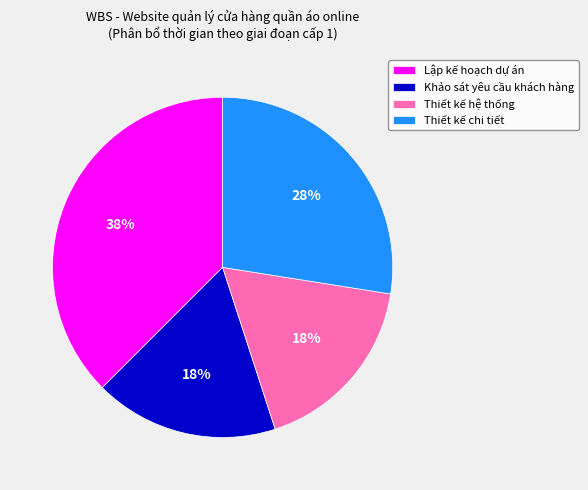

To the nearest percent, what is the combined percentage of Thiết kế chi tiết and Lập kế hoạch dự án?

65%